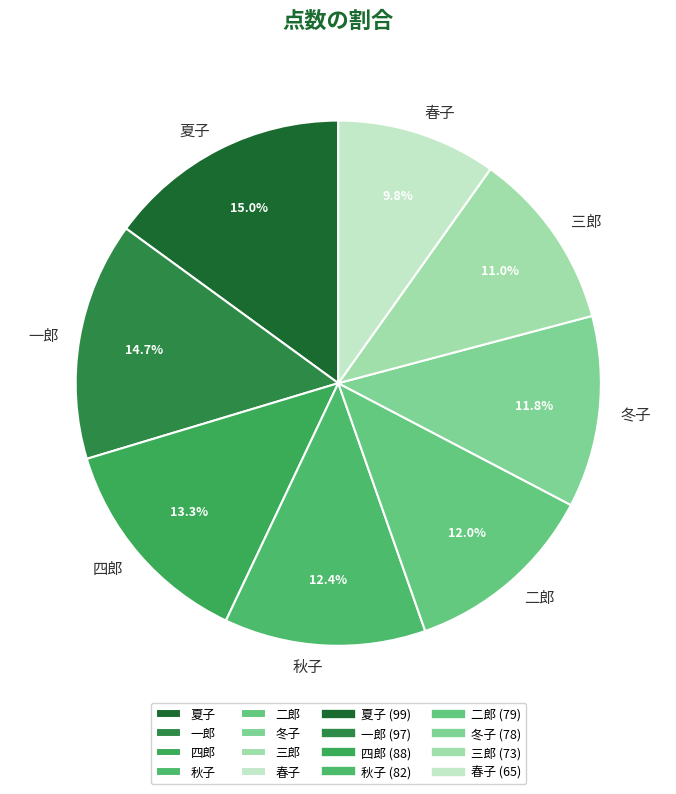

Is it true that 二郎 is 22% of the pie?

False